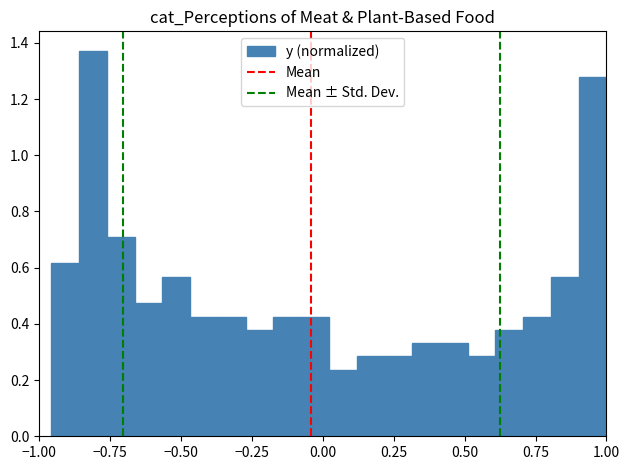

Around what value on the x-axis is the tallest bar? Give the approximate position of its centre, as read against the axis.

-0.80